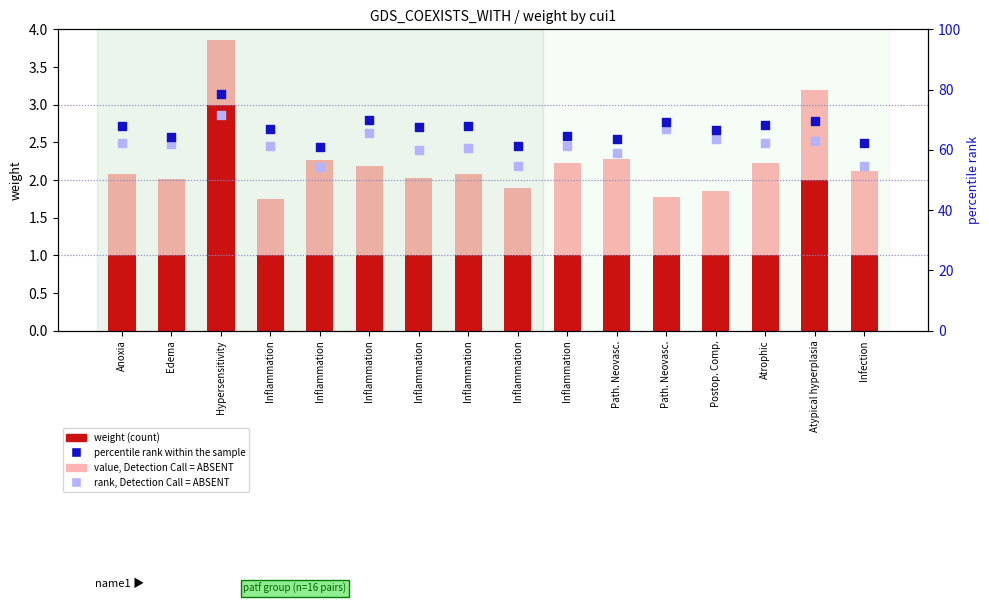

Which series has the largest total across all categories?

percentile rank within the sample